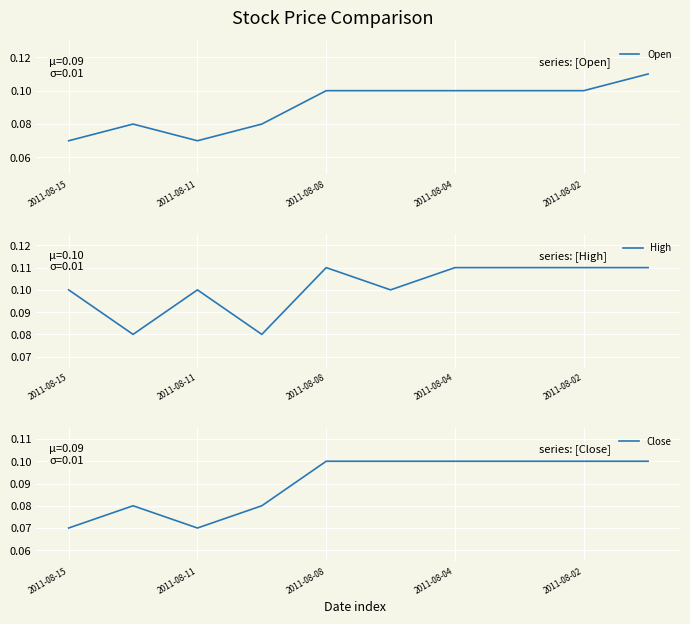

Is it true that High equals 0.1 at 2011-08-15?

True